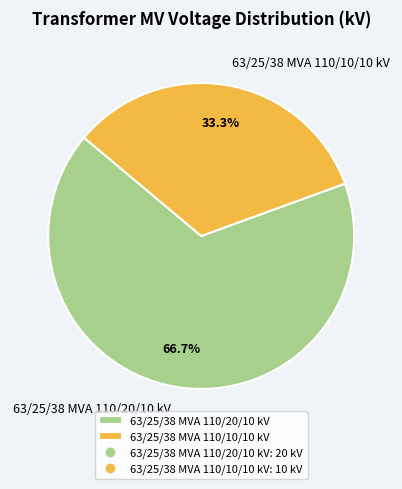

What is the majority slice?

63/25/38 MVA 110/20/10 kV